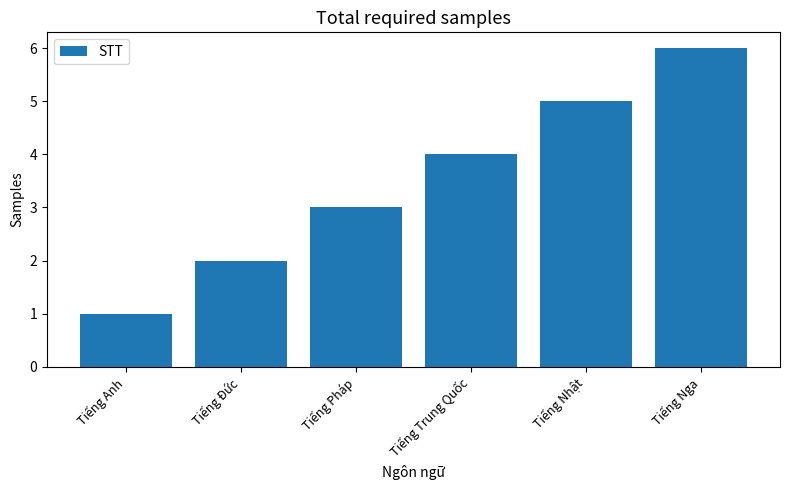

Does the chart contain stacked bars?

No